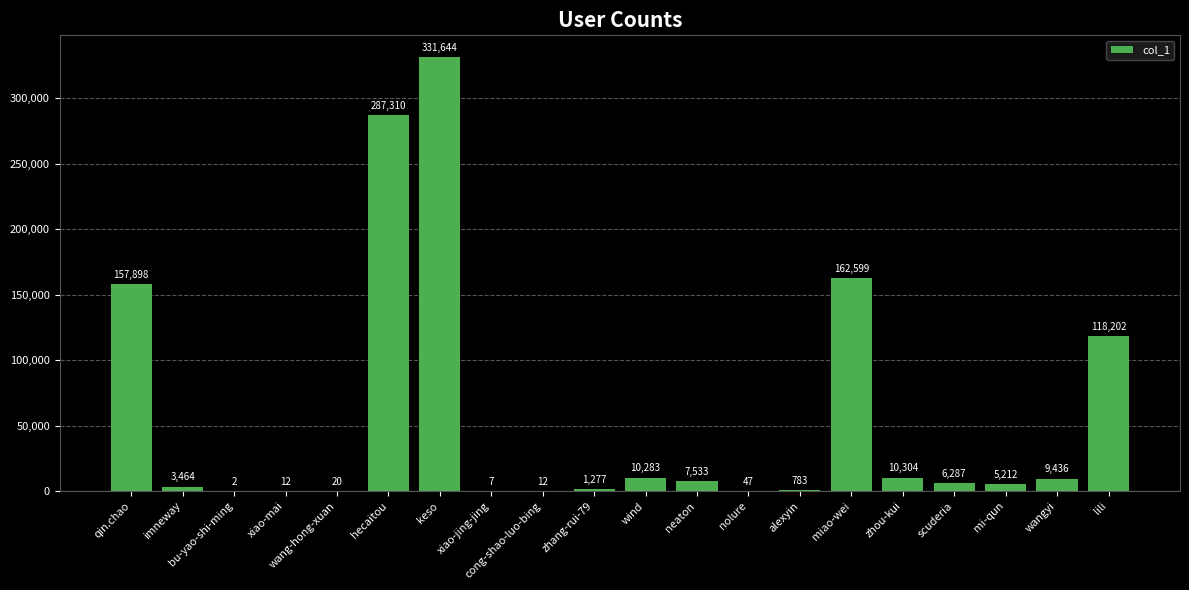

The value at xiao-jing-jing is 7. True or false?

True